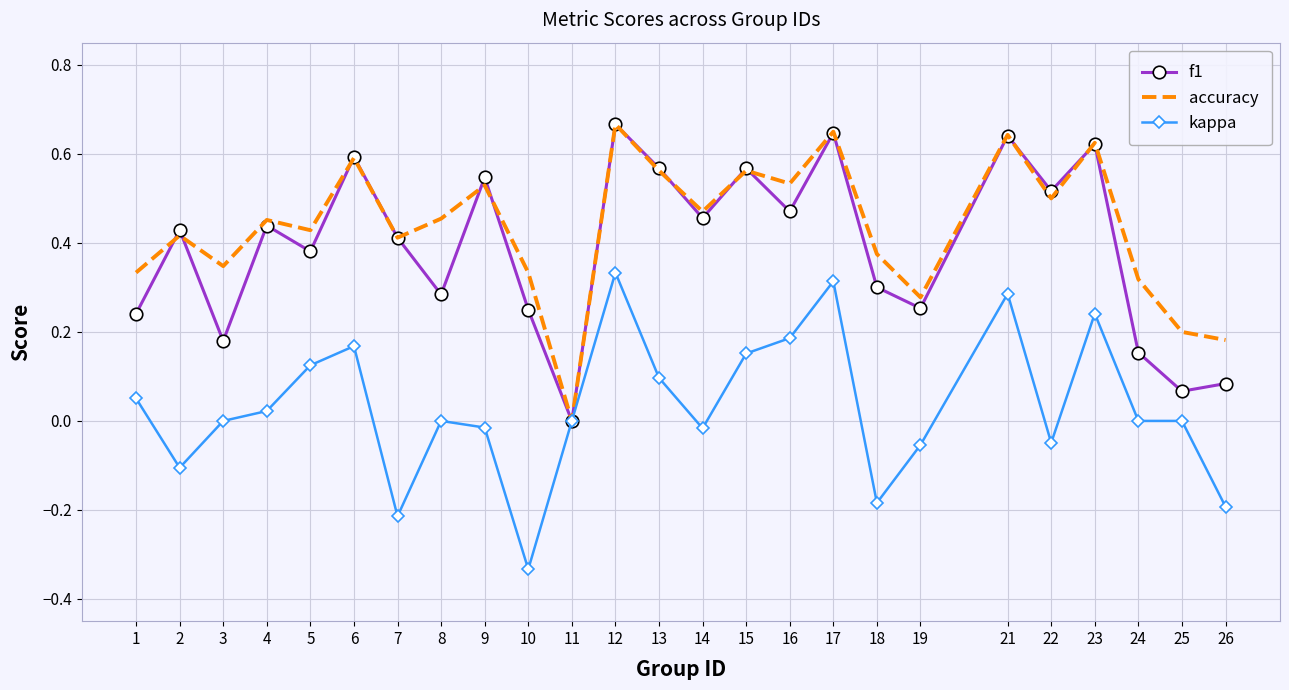

Is it true that f1 equals 0.4 at 19?

False